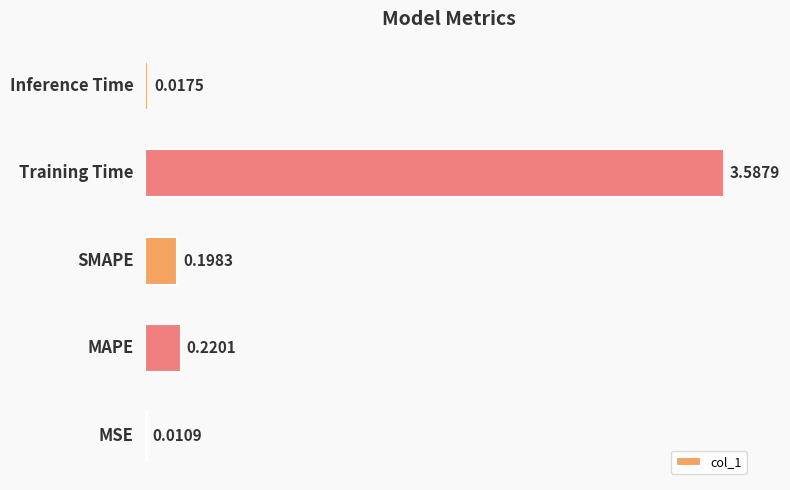

What is the greatest value displayed?

3.6